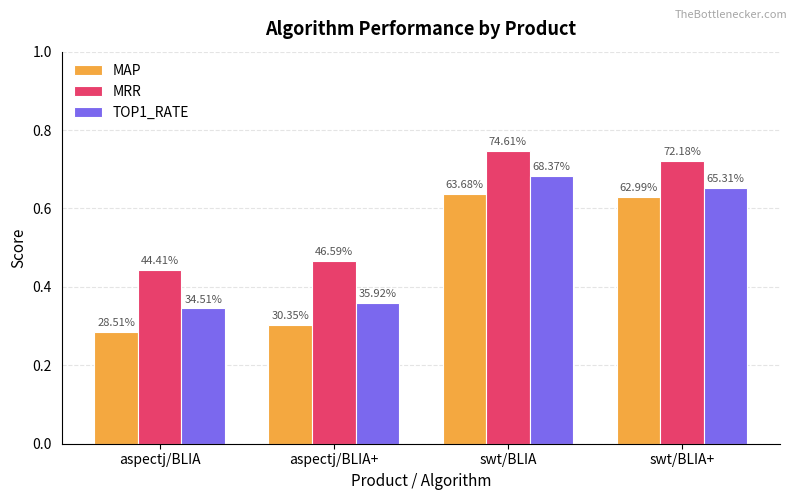

Where is MAP nearest to the value 0?

aspectj/BLIA